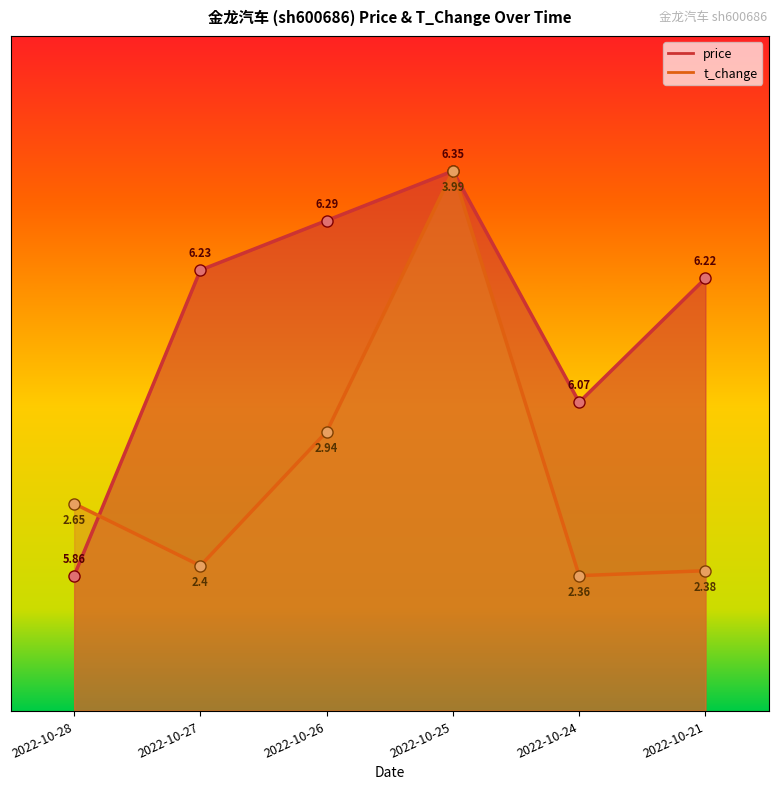

Reading right to left, what are all the values shown in this chart?

price: 2022-10-21=0.6	2022-10-24=0.5	2022-10-25=0.8	2022-10-26=0.7	2022-10-27=0.7	2022-10-28=0.2
t_change: 2022-10-21=0.2	2022-10-24=0.2	2022-10-25=0.8	2022-10-26=0.4	2022-10-27=0.2	2022-10-28=0.3